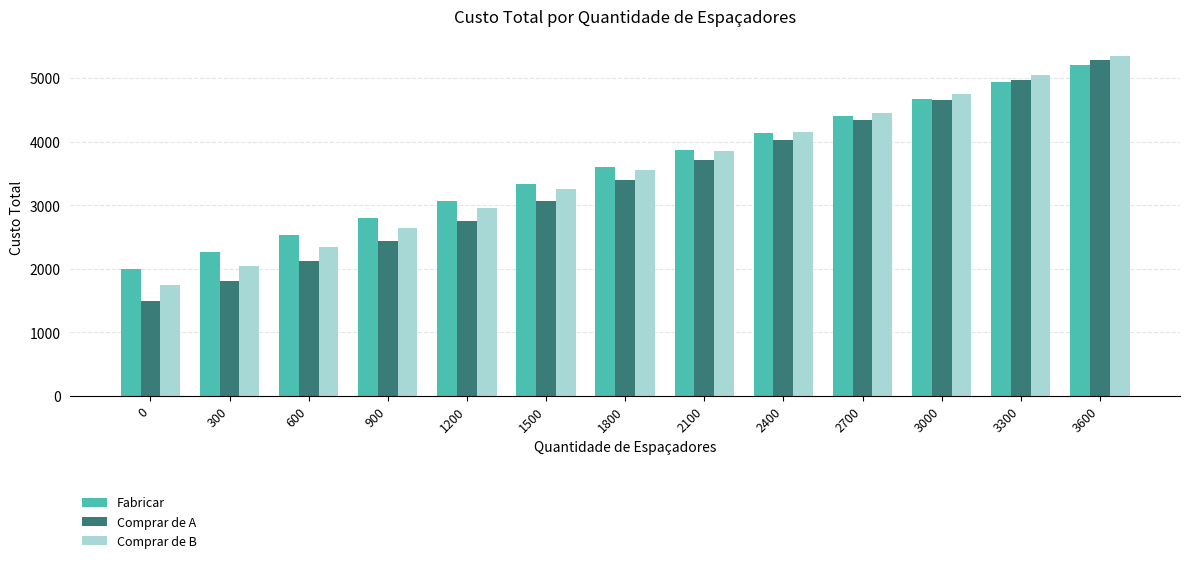

What is the sum of the Comprar de B values at 2100 and 1500?

7100